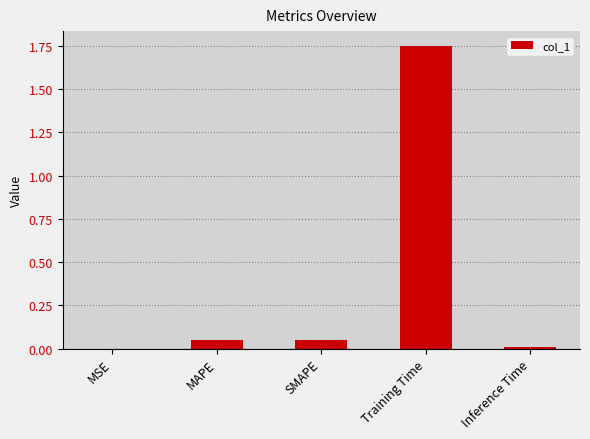

Which label corresponds to the largest value in the chart?

Training Time